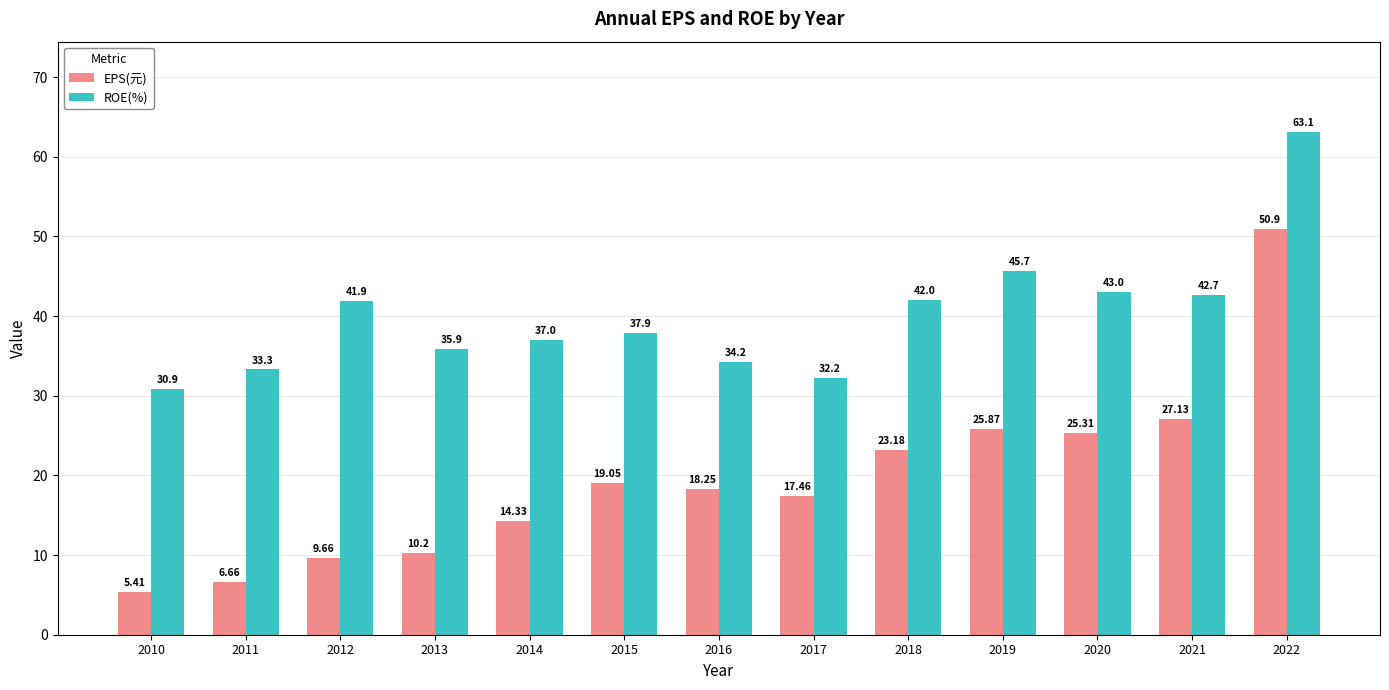

Which series has the widest spread of values?

EPS(元)